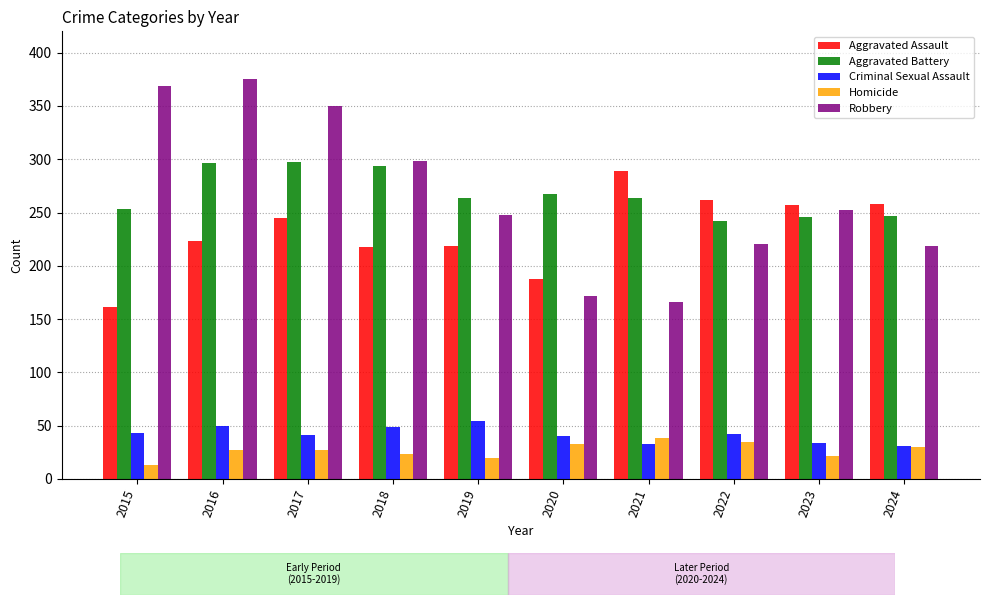

What is the value of the Aggravated Battery bar at the 9th from the left?

246